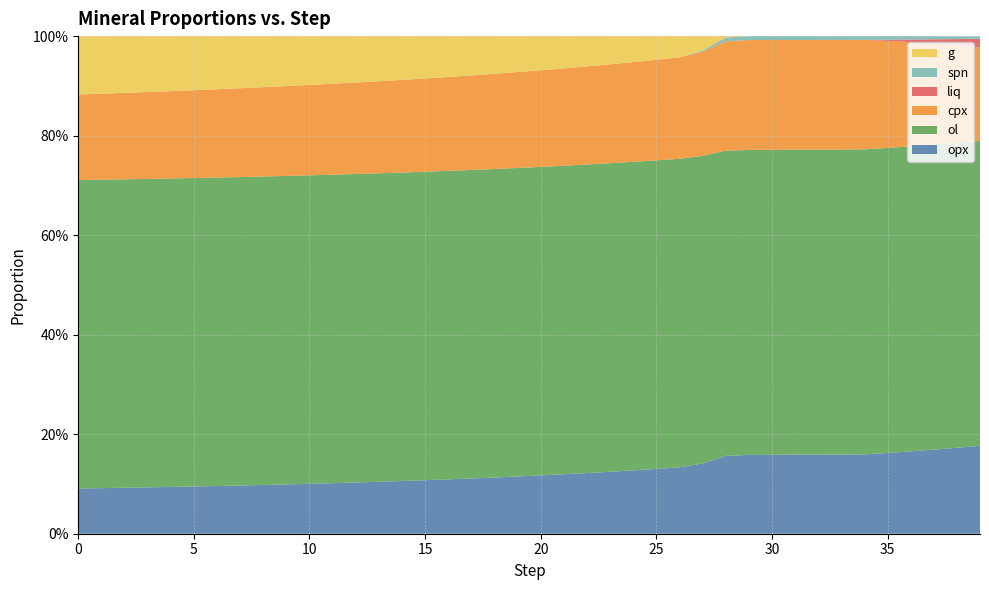

Reading right to left, extract all data points from this chart.

opx: 0.2	0.2	0.2	0.2	0.2	0.2	0.2	0.2	0.2	0.2	0.2	0.2	0.1	0.1	0.1	0.1	0.1	0.1	0.1	0.1	0.1	0.1	0.1	0.1	0.1	0.1	0.1	0.1	0.1	0.1	0.1	0.1	0.1	0.1	0.1	0.1	0.1	0.1	0.1	0.1
ol: 0.6	0.6	0.6	0.6	0.6	0.6	0.6	0.6	0.6	0.6	0.6	0.6	0.6	0.6	0.6	0.6	0.6	0.6	0.6	0.6	0.6	0.6	0.6	0.6	0.6	0.6	0.6	0.6	0.6	0.6	0.6	0.6	0.6	0.6	0.6	0.6	0.6	0.6	0.6	0.6
cpx: 0.2	0.2	0.2	0.2	0.2	0.2	0.2	0.2	0.2	0.2	0.2	0.2	0.2	0.2	0.2	0.2	0.2	0.2	0.2	0.2	0.2	0.2	0.2	0.2	0.2	0.2	0.2	0.2	0.2	0.2	0.2	0.2	0.2	0.2	0.2	0.2	0.2	0.2	0.2	0.2
liq: 0.0	0.0	0.0	0.0	0.0	0.0	0.0	0.0	0.0	0.0	0.0	0.0	0.0	0.0	0.0	0.0	0.0	0.0	0.0	0.0	0.0	0.0	0.0	0.0	0.0	0.0	0.0	0.0	0.0	0.0	0.0	0.0	0.0	0.0	0.0	0.0	0.0	0.0	0.0	0.0
spn: 0.0	0.0	0.0	0.0	0.0	0.0	0.0	0.0	0.0	0.0	0.0	0.0	0.0	0.0	0.0	0.0	0.0	0.0	0.0	0.0	0.0	0.0	0.0	0.0	0.0	0.0	0.0	0.0	0.0	0.0	0.0	0.0	0.0	0.0	0.0	0.0	0.0	0.0	0.0	0.0
g: 0.0	0.0	0.0	0.0	0.0	0.0	0.0	0.0	0.0	0.0	0.0	0.0	0.0	0.0	0.0	0.1	0.1	0.1	0.1	0.1	0.1	0.1	0.1	0.1	0.1	0.1	0.1	0.1	0.1	0.1	0.1	0.1	0.1	0.1	0.1	0.1	0.1	0.1	0.1	0.1